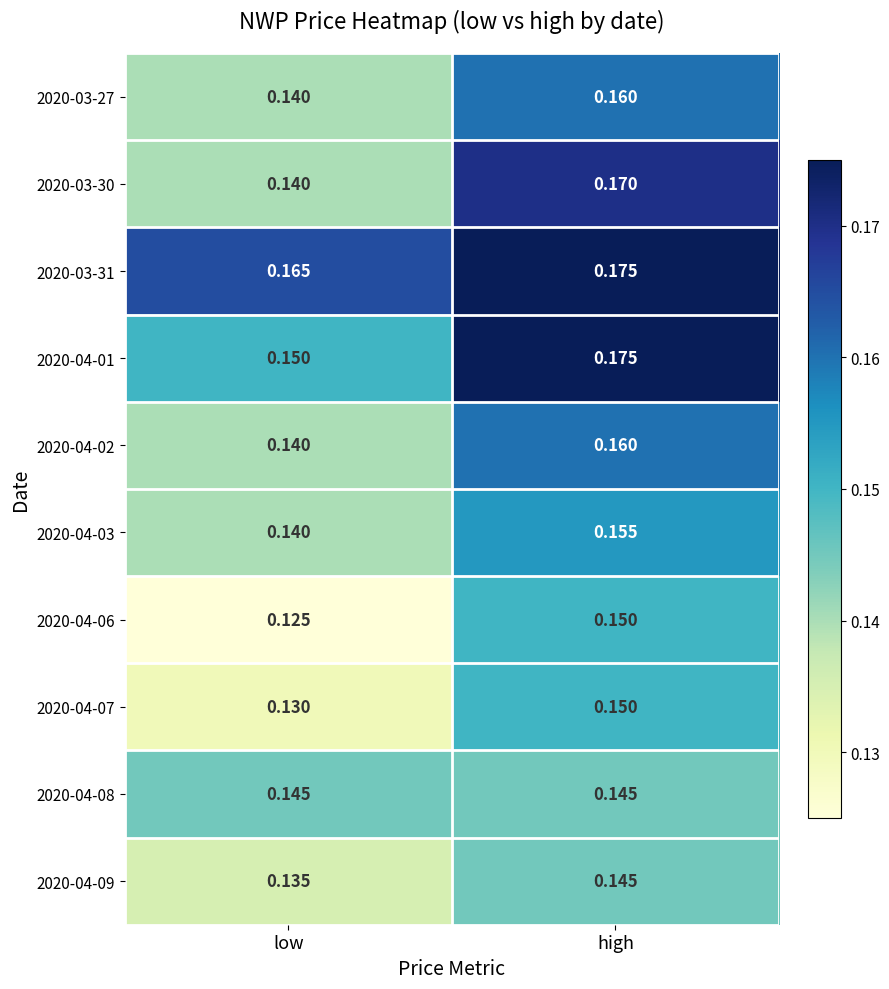

At which label does 2020-04-06 reach its minimum?

low